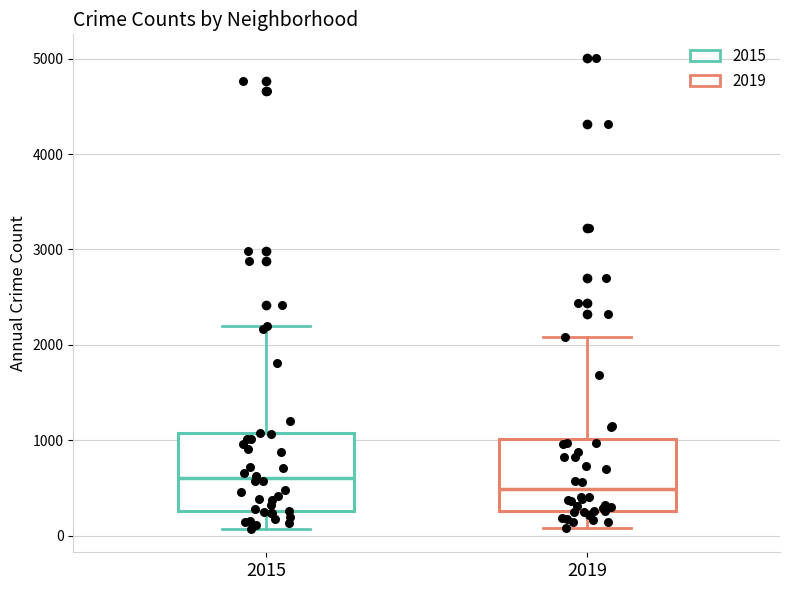

Reading left to right, read every box against the y-axis: the position of its median line, the range the box covers, and the ends of its whiskers. The values are not printed on the chart, so give them approximately, as read against the axis.

2015: median 600, box 300 to 1100, whiskers 100 to 2200
2019: median 500, box 300 to 1000, whiskers 100 to 2100